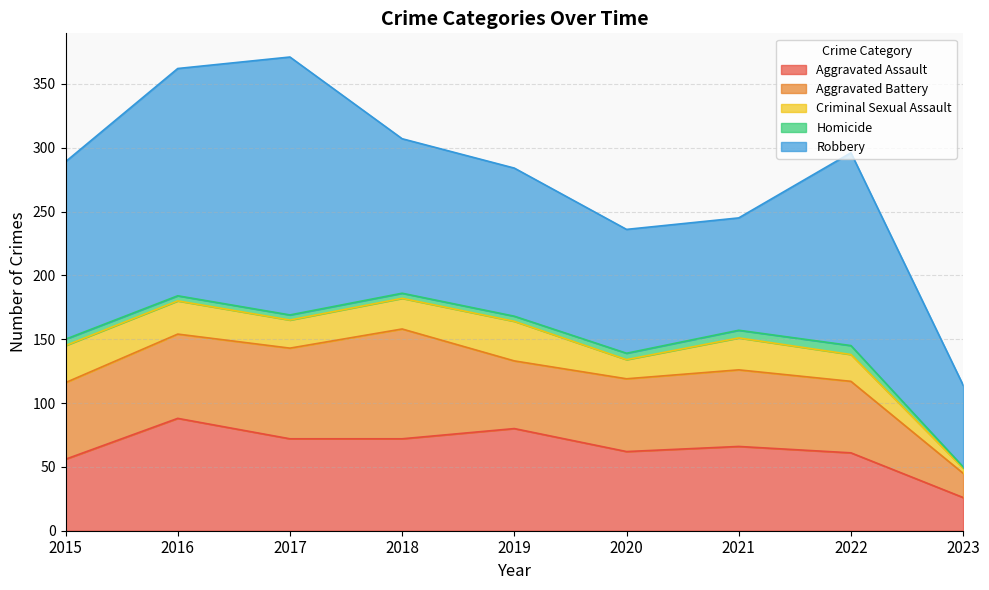

Read the Aggravated Assault value at 2021.

66